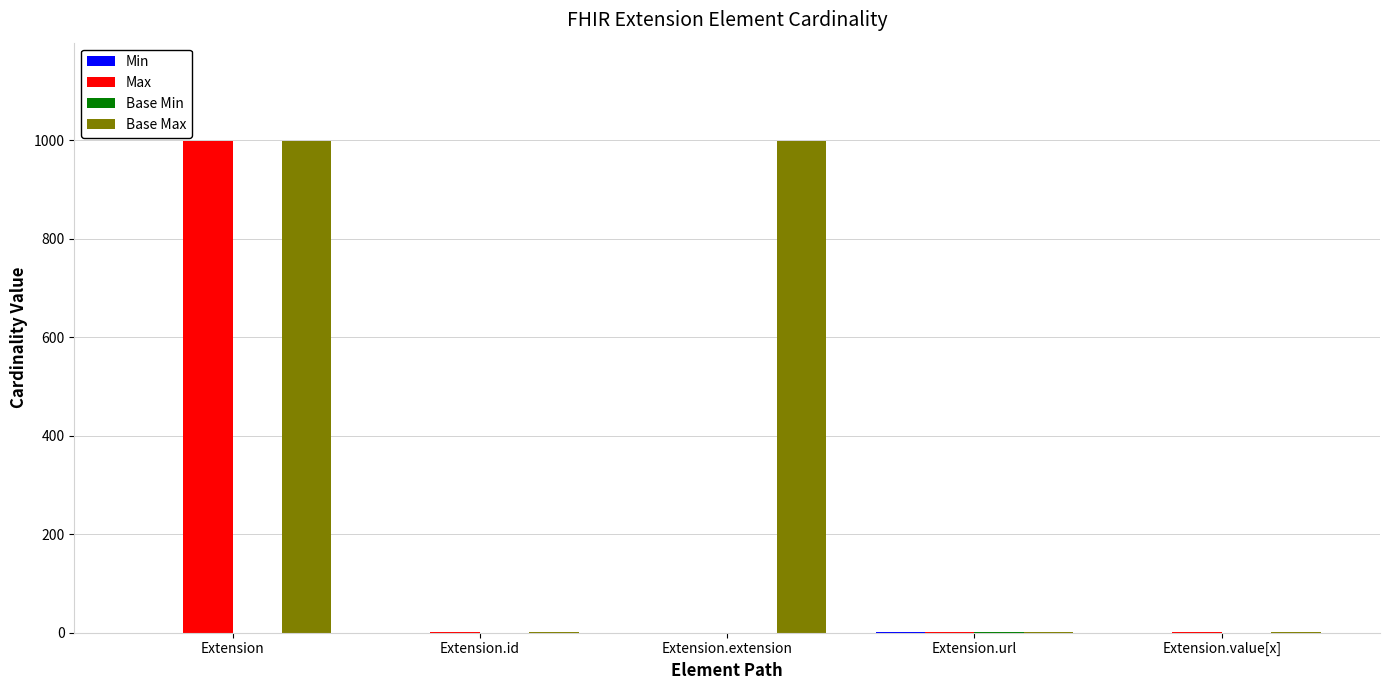

At which label does Max reach its peak?

Extension